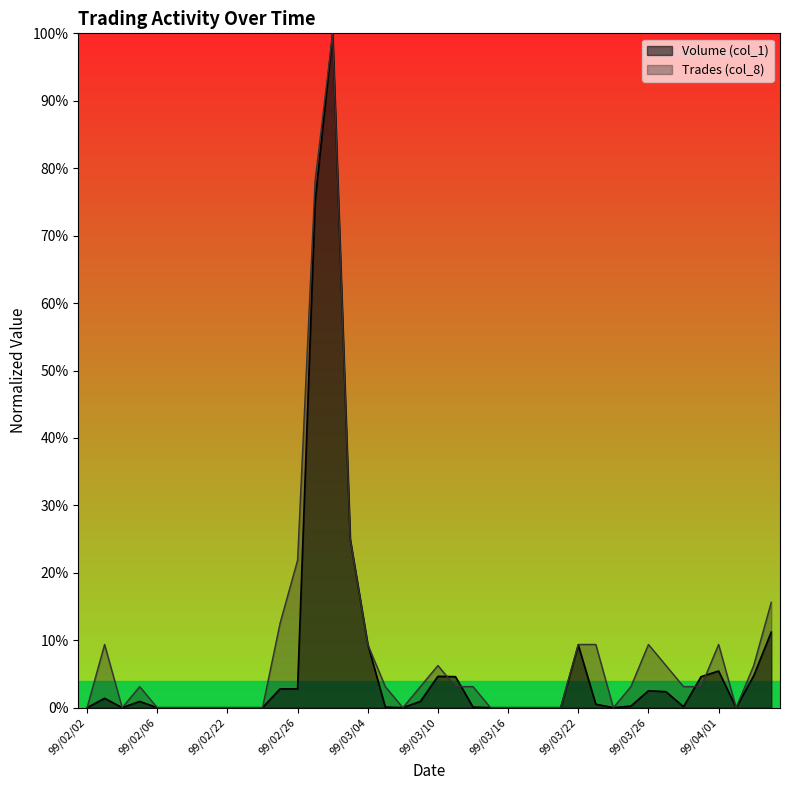

In Volume (col_1), how many points are lower than both neighbors (excluding endpoints)?

5